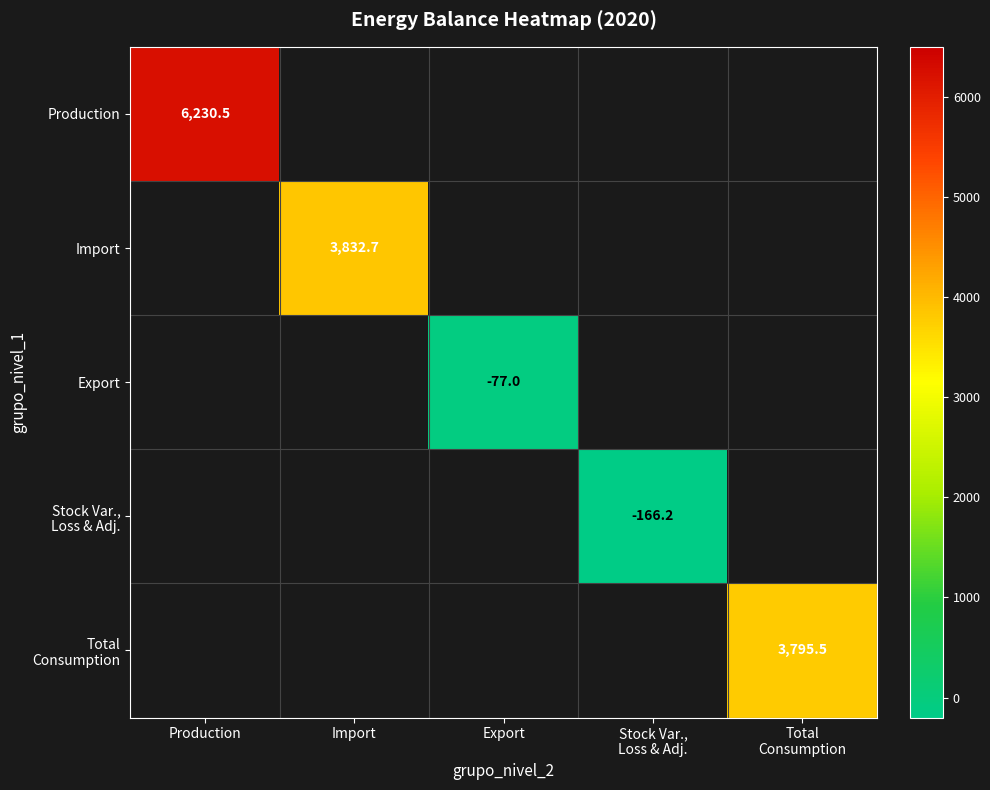

What is the maximum value shown in the chart?

6230.5